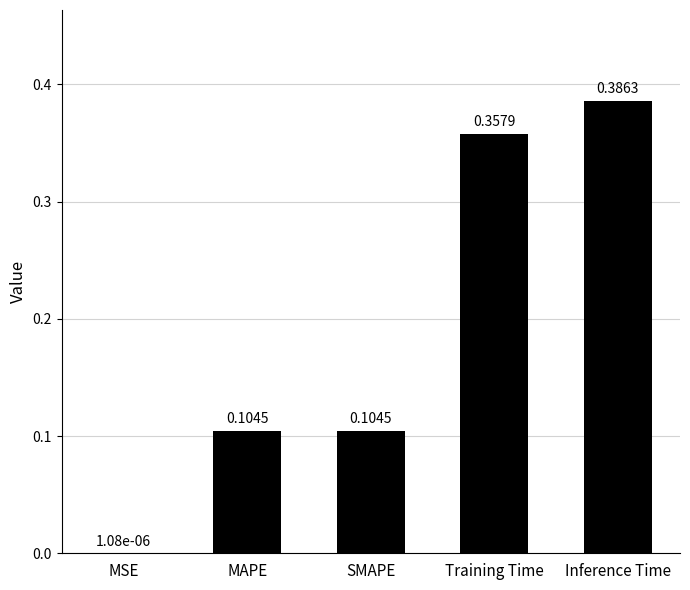

What is the change in value from MAPE to Training Time?

+0.3